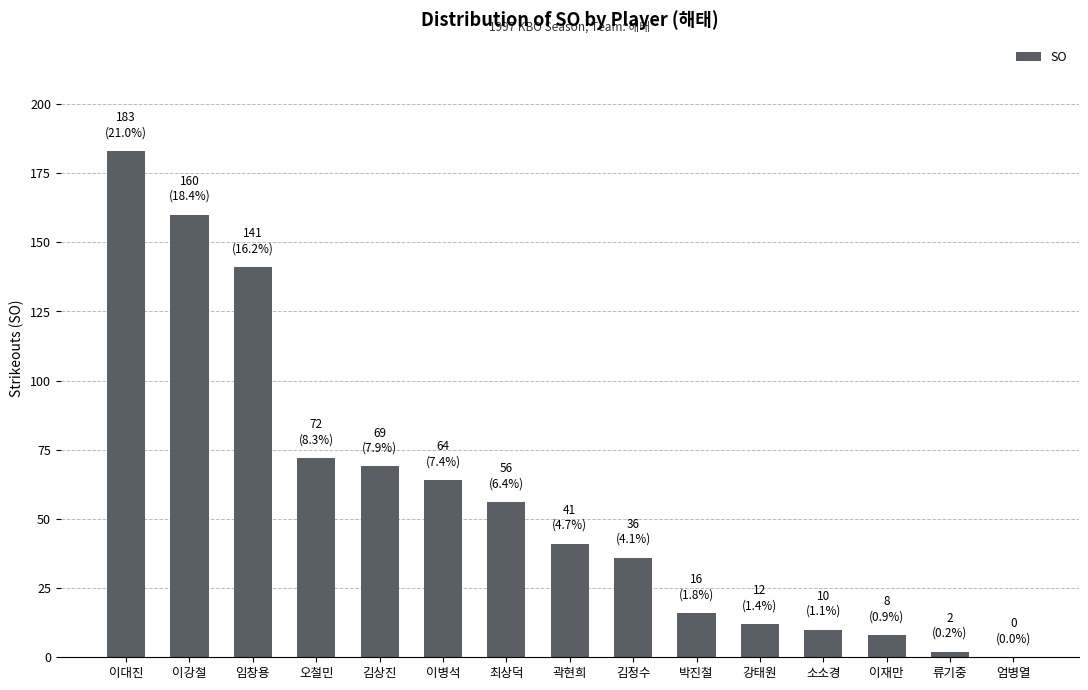

What value does the data have at 김정수, to the nearest 50?

50